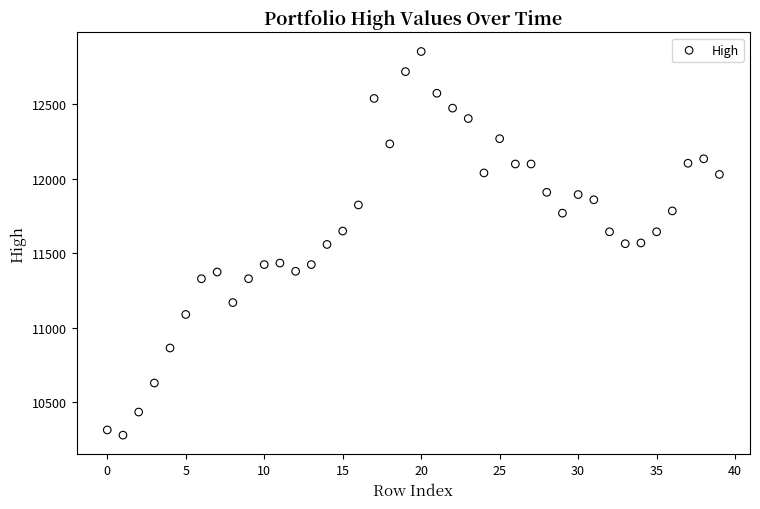

What is the range of Y values (max minus min)?

2575